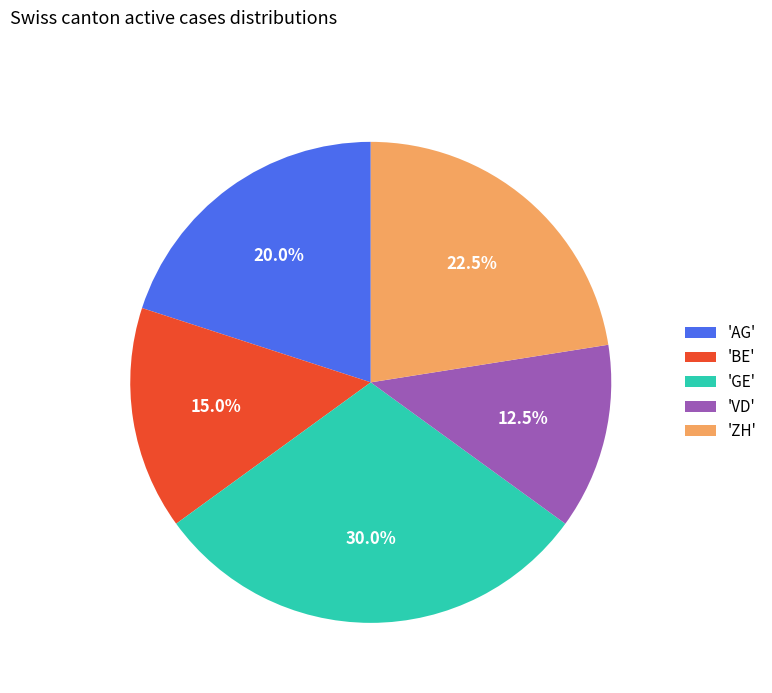

What is the largest slice in the pie chart?

'GE'